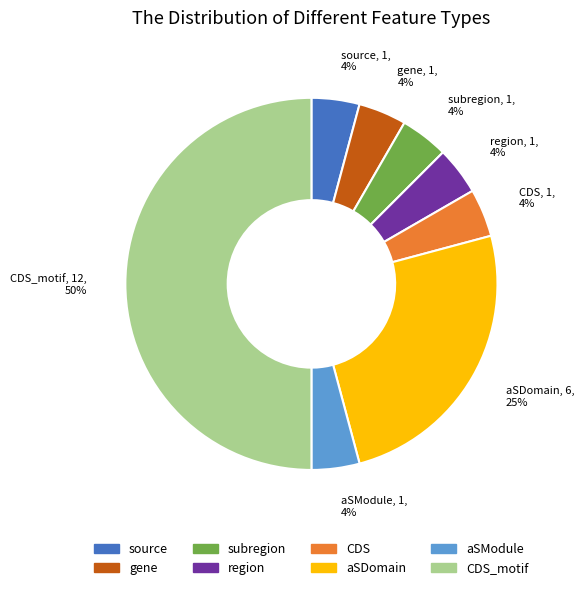

Is it true that region is 13% of the pie?

False